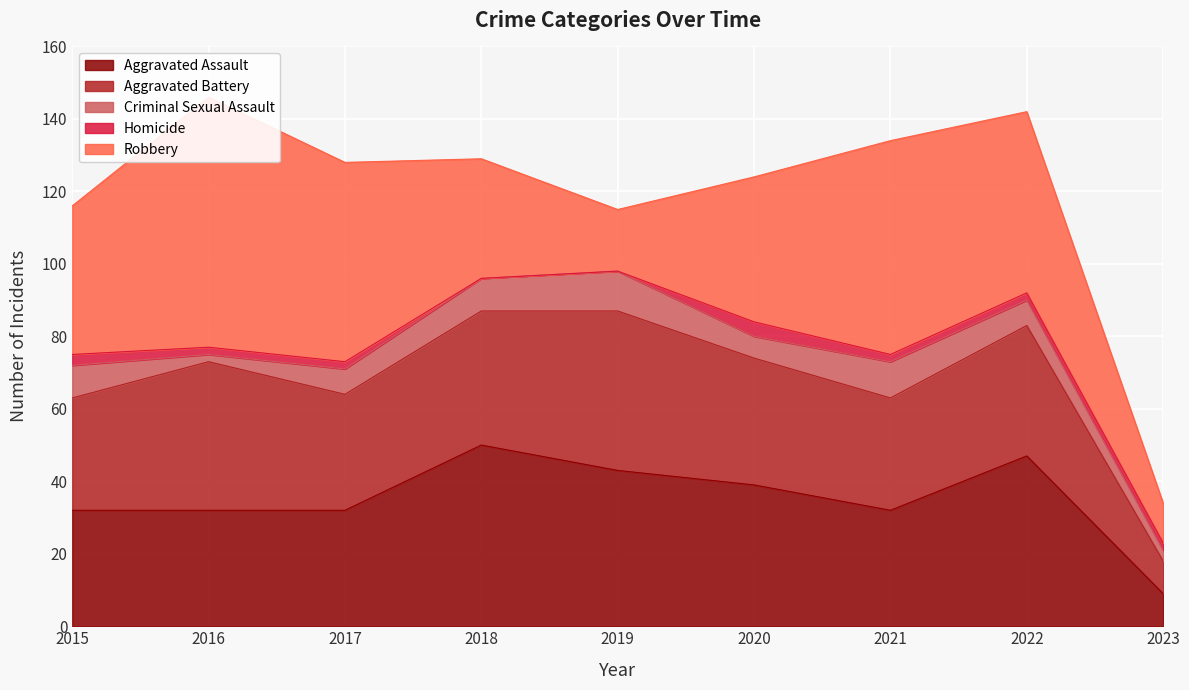

Which label corresponds to the smallest value in the chart?

2018